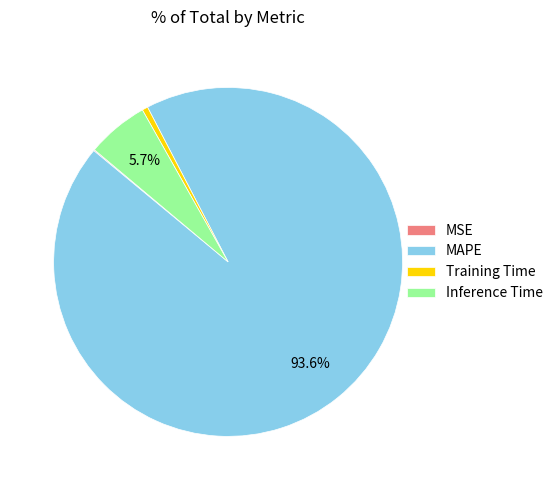

Between Training Time and MAPE, which is larger?

MAPE